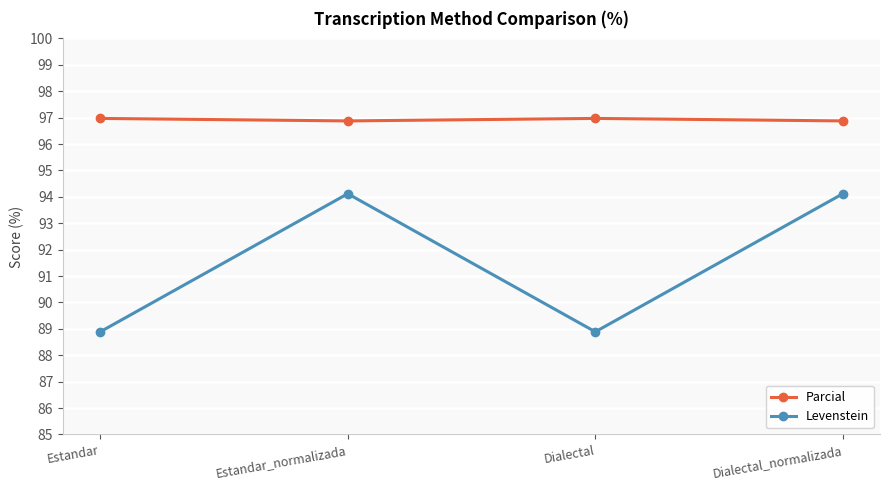

Reading right to left, what are all the values shown in this chart?

Parcial: Dialectal_normalizada=96.9	Dialectal=97.0	Estandar_normalizada=96.9	Estandar=97.0
Levenstein: Dialectal_normalizada=94.1	Dialectal=88.9	Estandar_normalizada=94.1	Estandar=88.9